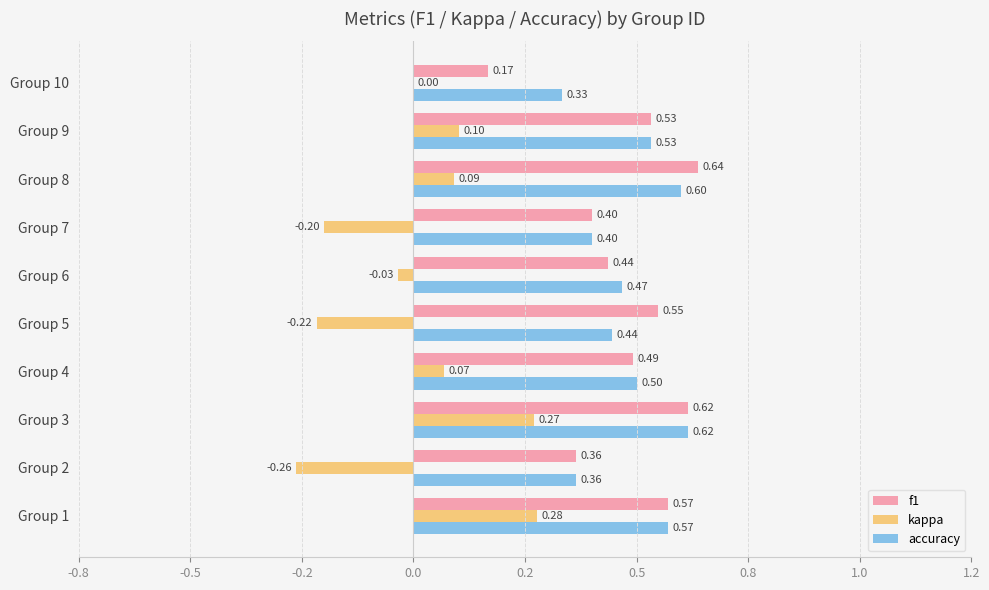

Which category has the highest value in the kappa series?

Group 1